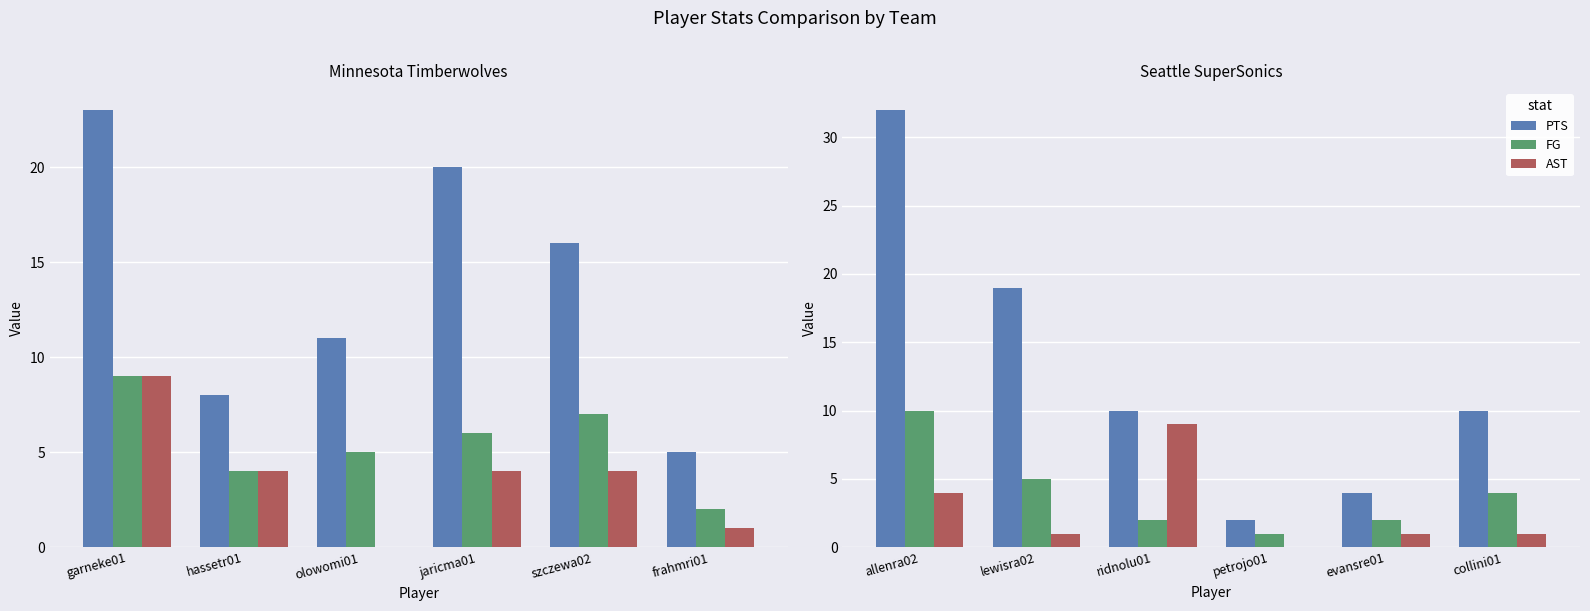

Rank the series by their maximum value, from highest to lowest.

PTS, FG, AST